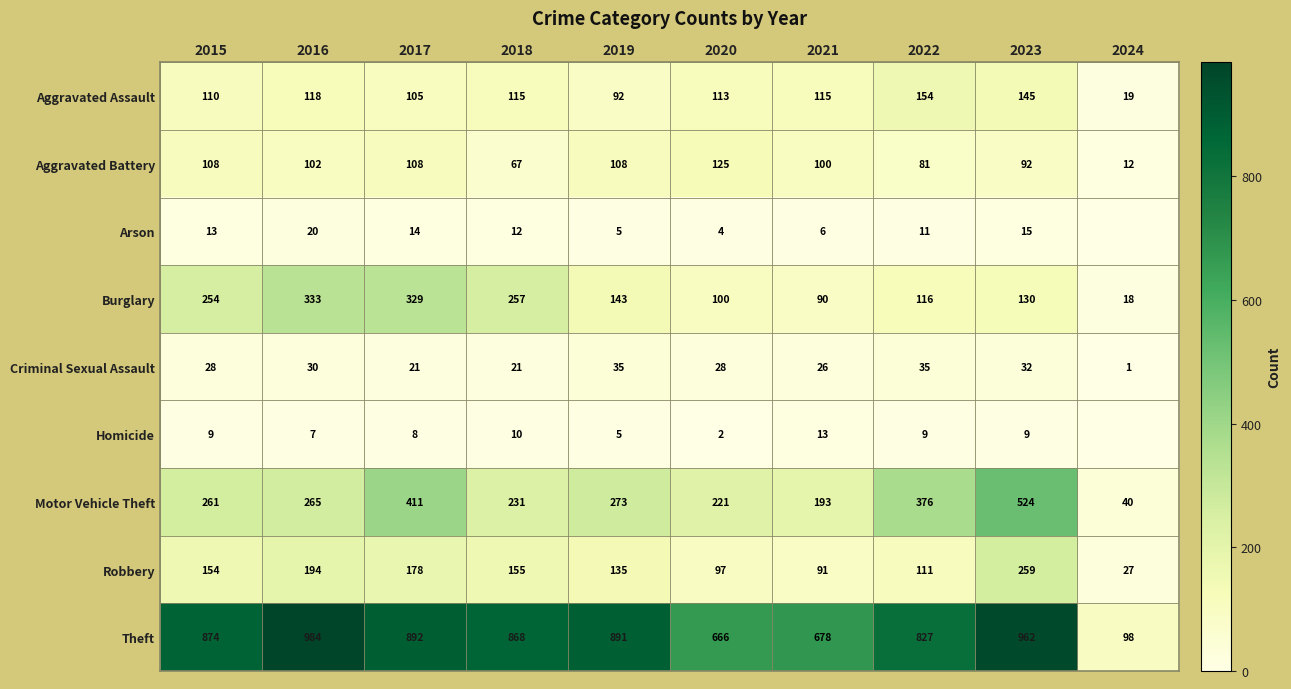

What is the maximum value for Motor Vehicle Theft?

524